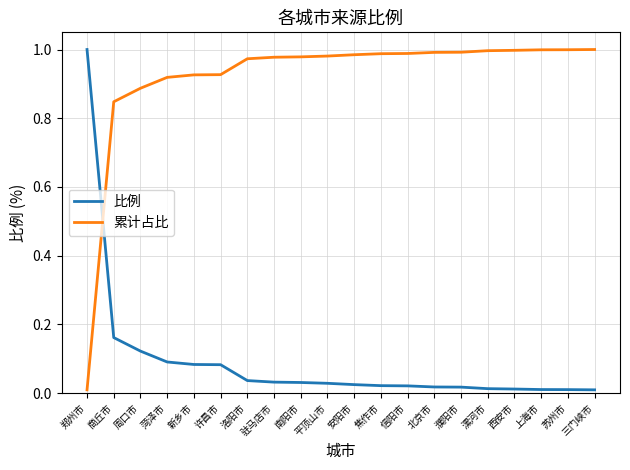

List the series in order of their overall mean, lowest first.

比例, 累计占比